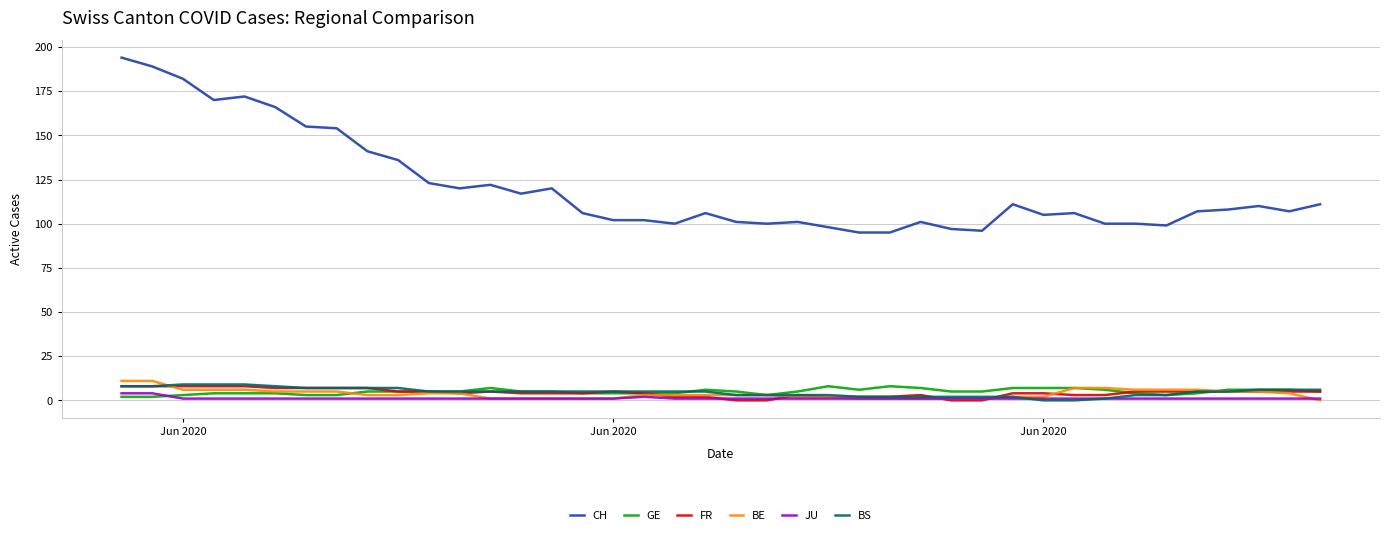

What is the maximum value shown in the chart?

194